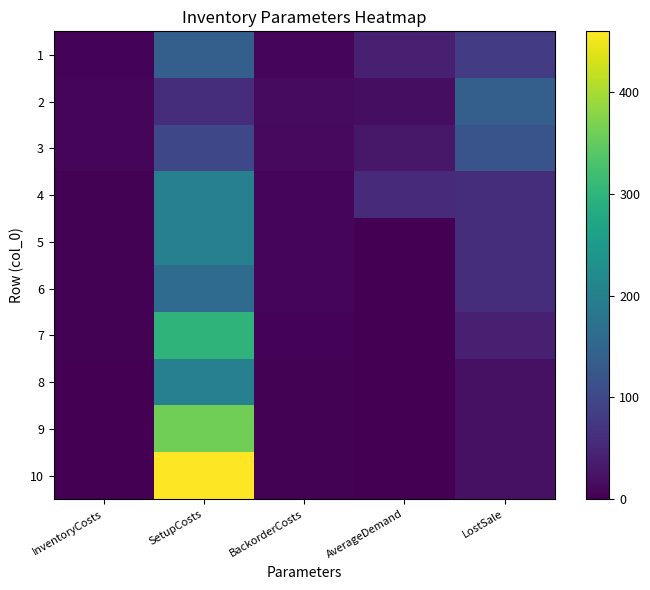

Reading right to left, transcribe all the data shown in this chart.

1: LostSale=80	AverageDemand=40	BackorderCosts=8	SetupCosts=140	InventoryCosts=4
2: LostSale=140	AverageDemand=17	BackorderCosts=14	SetupCosts=60	InventoryCosts=7
3: LostSale=120	AverageDemand=29	BackorderCosts=12	SetupCosts=100	InventoryCosts=6
4: LostSale=60	AverageDemand=57	BackorderCosts=6	SetupCosts=200	InventoryCosts=3
5: LostSale=60	AverageDemand=0	BackorderCosts=6	SetupCosts=200	InventoryCosts=3
6: LostSale=60	AverageDemand=0	BackorderCosts=6	SetupCosts=160	InventoryCosts=3
7: LostSale=40	AverageDemand=0	BackorderCosts=4	SetupCosts=300	InventoryCosts=2
8: LostSale=20	AverageDemand=0	BackorderCosts=2	SetupCosts=200	InventoryCosts=1
9: LostSale=20	AverageDemand=0	BackorderCosts=2	SetupCosts=360	InventoryCosts=1
10: LostSale=20	AverageDemand=0	BackorderCosts=2	SetupCosts=460	InventoryCosts=1